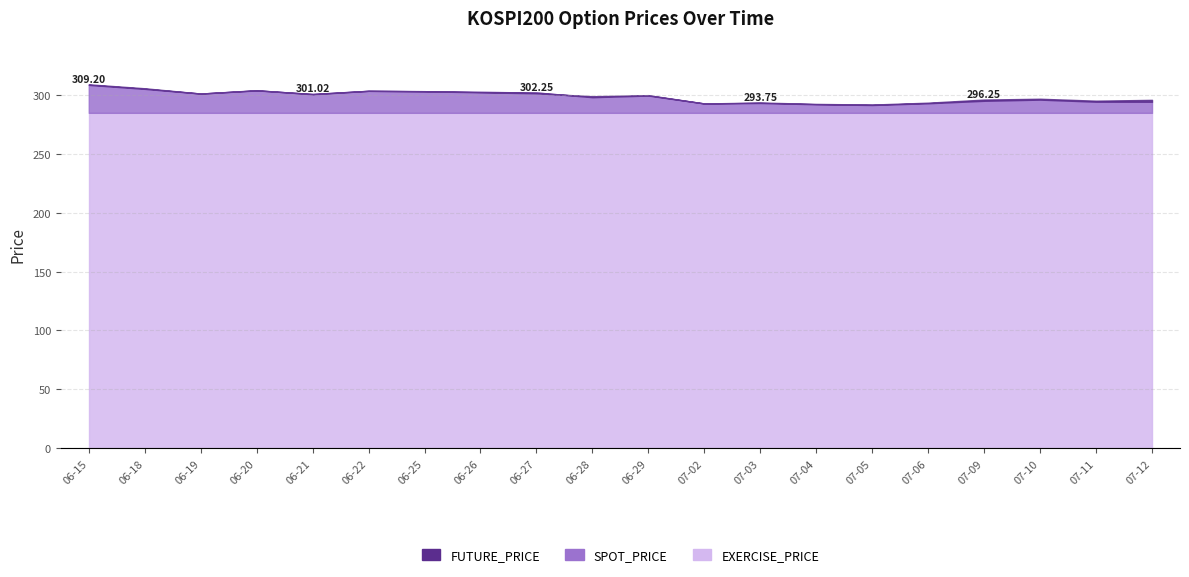

At which category does SPOT_PRICE reach its first local valley?

2018-06-19